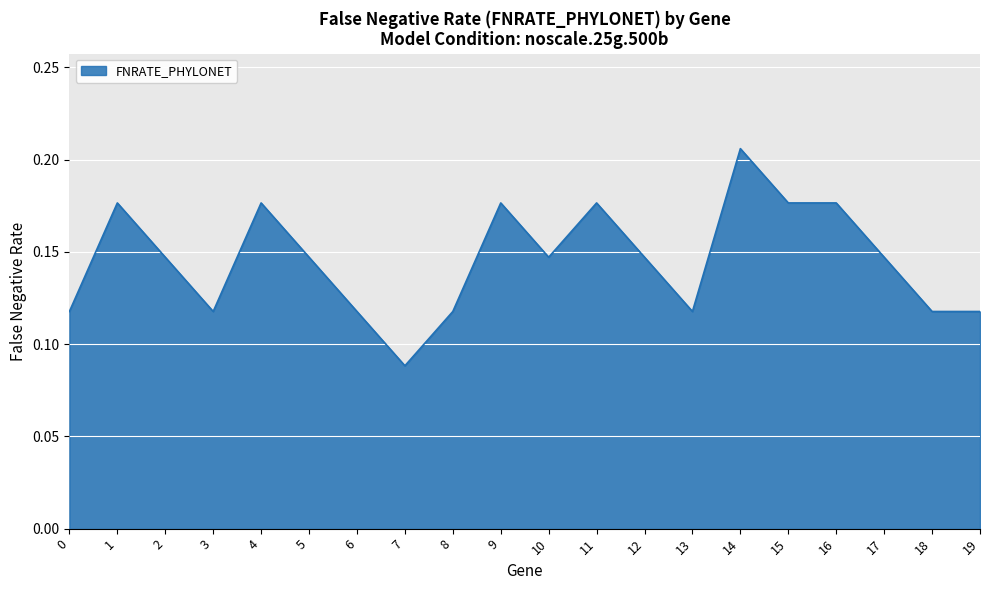

Which has a higher value, 17 or 6?

17